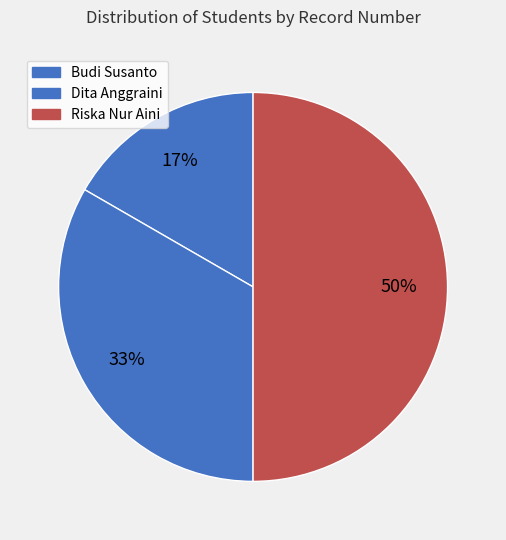

How many slices are in this pie chart?

3